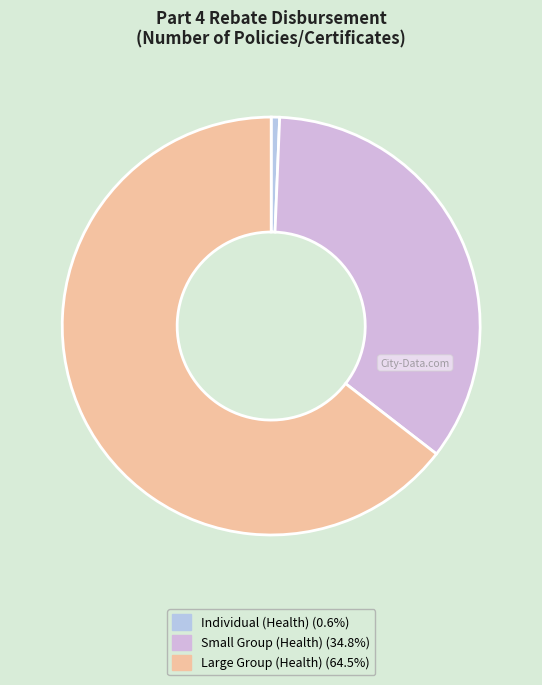

Count the number of slices in the pie.

3